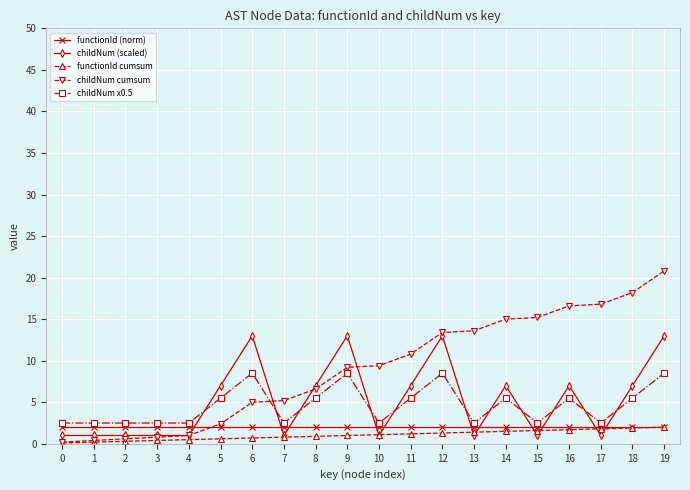

At which category does the chart reach its peak across all series?

19